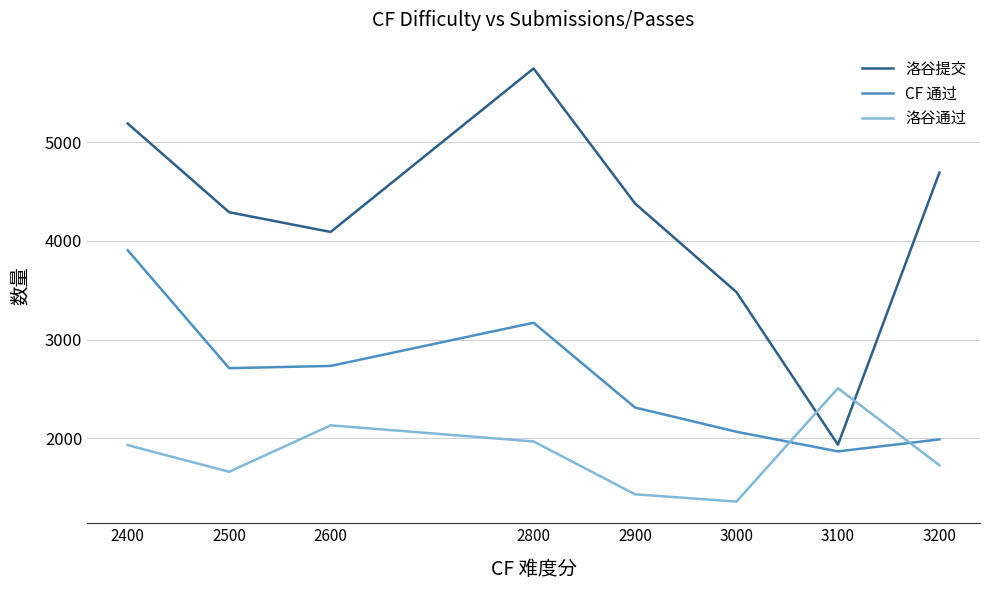

Which series has the widest spread of values?

洛谷提交